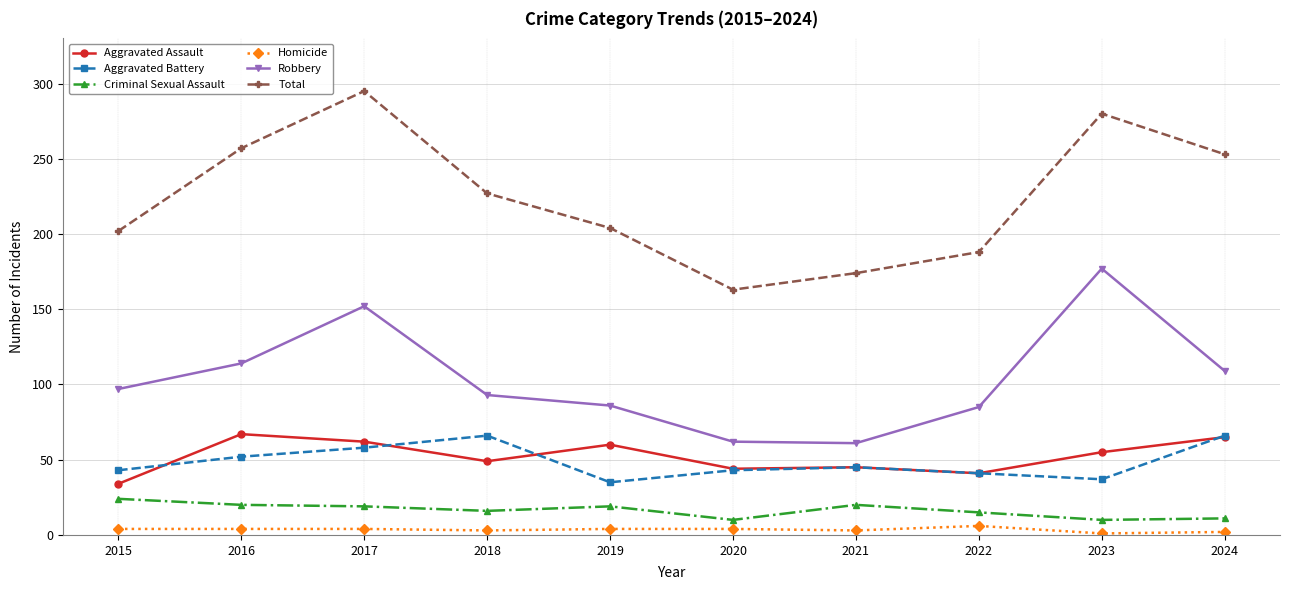

Read the Robbery value at 2024, to the nearest 5.

110